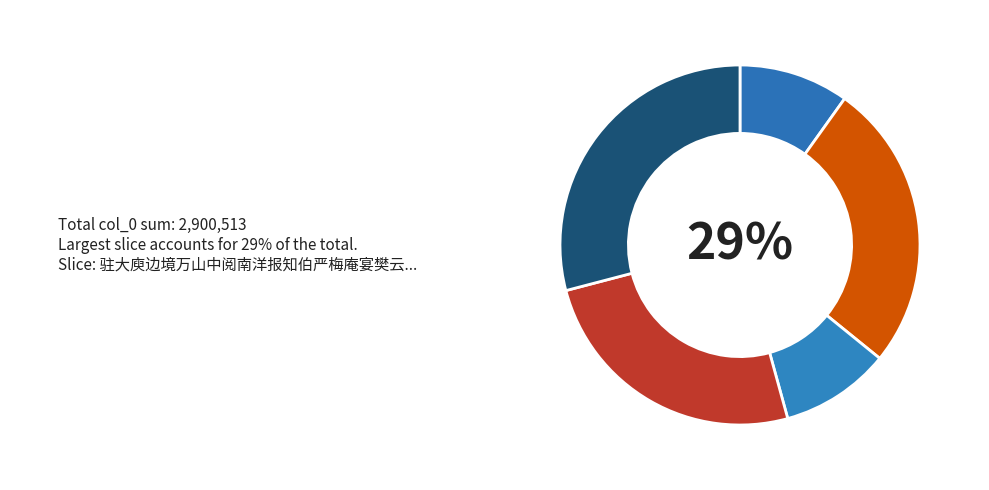

To the nearest percent, what portion does 访梁洁盦前辈于岁寒堂别后有作 represent?

10%